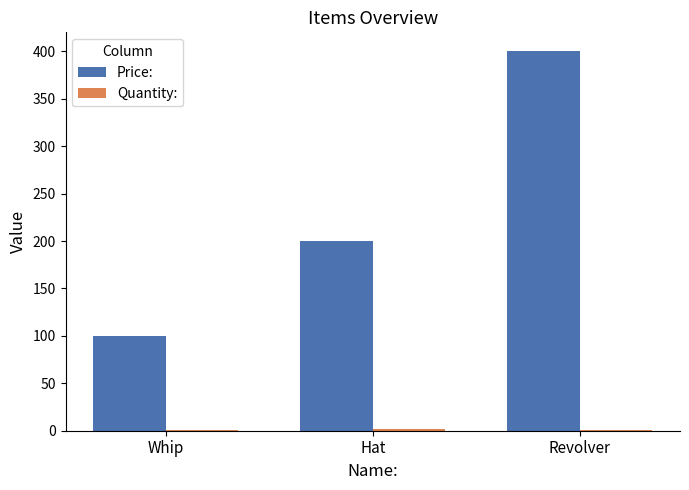

What is the sum of the Price: values at Revolver and Hat?

600